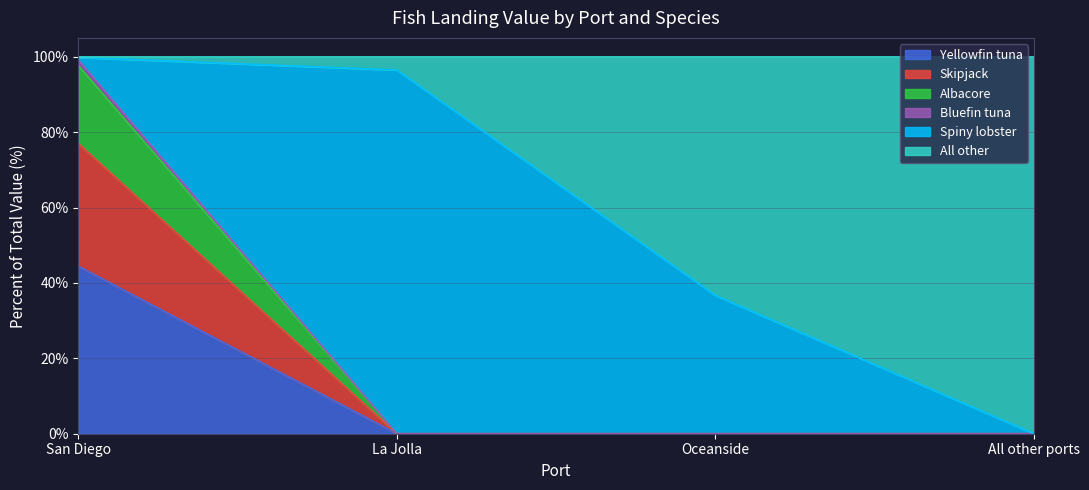

At which label does Yellowfin tuna reach its peak?

San Diego